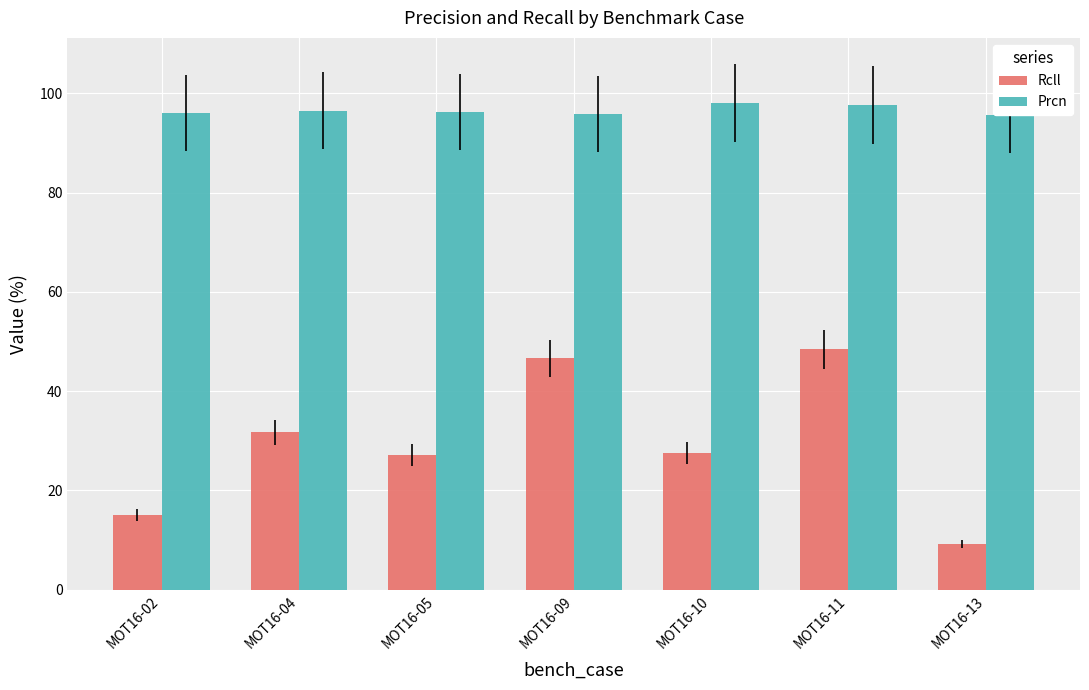

What is the minimum value shown in the chart?

9.2